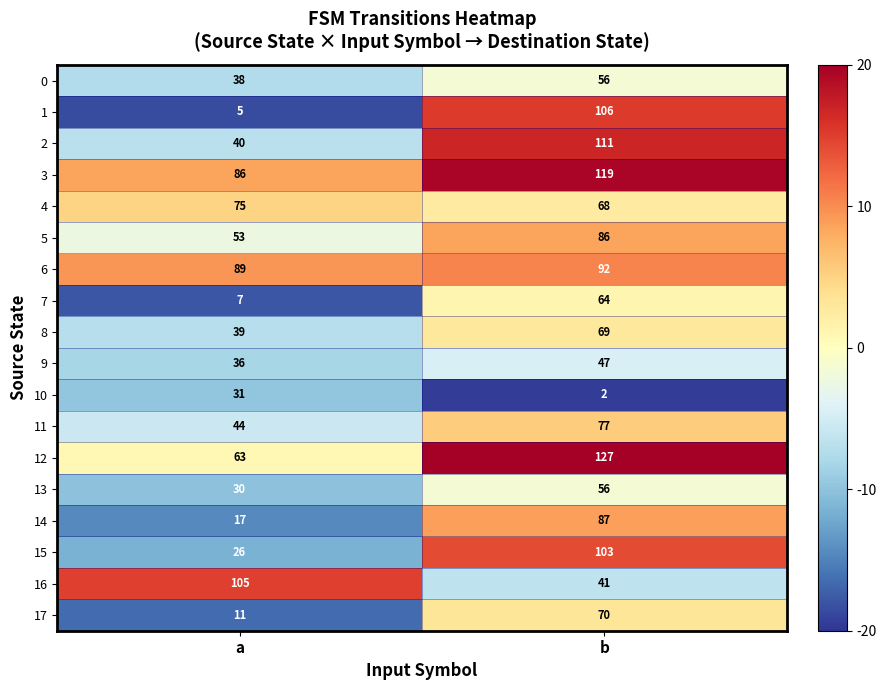

Where is 7 nearest to the value 35?

a